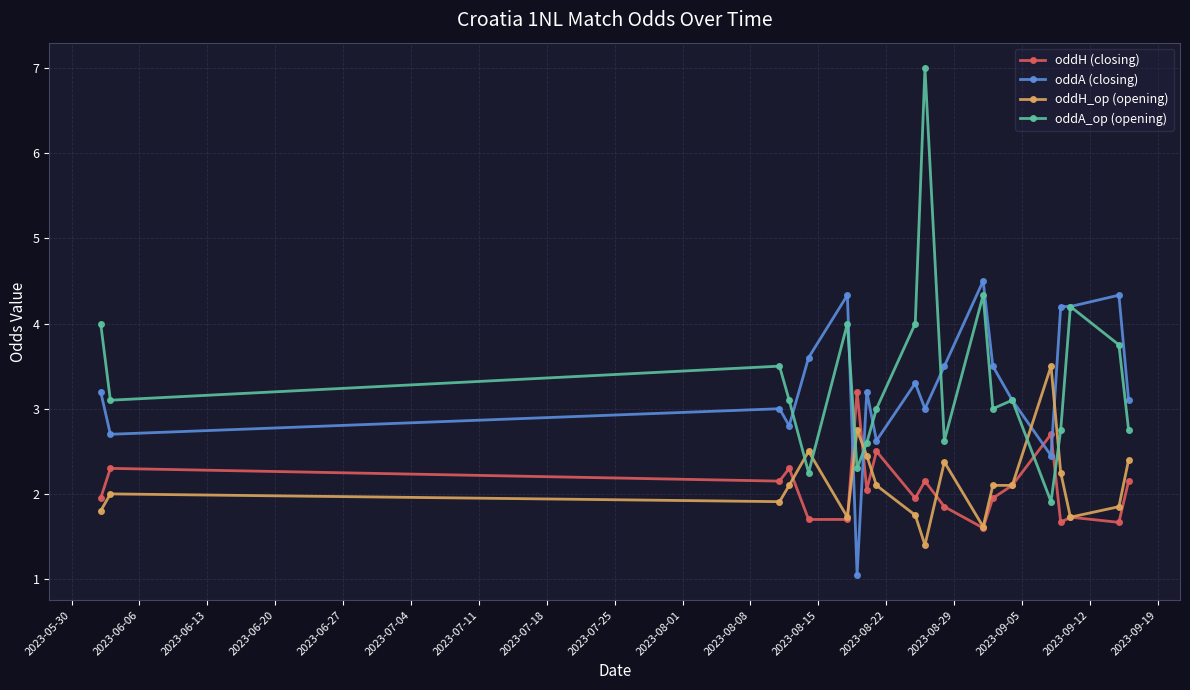

True or false: oddA_op (opening) has more than 2 interior local peaks.

True